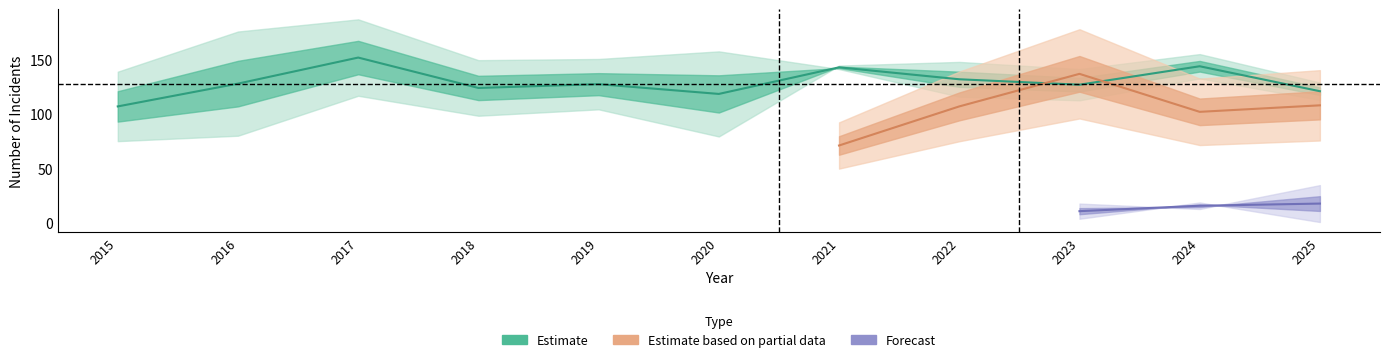

Is this an area chart (filled region under the line)?

No